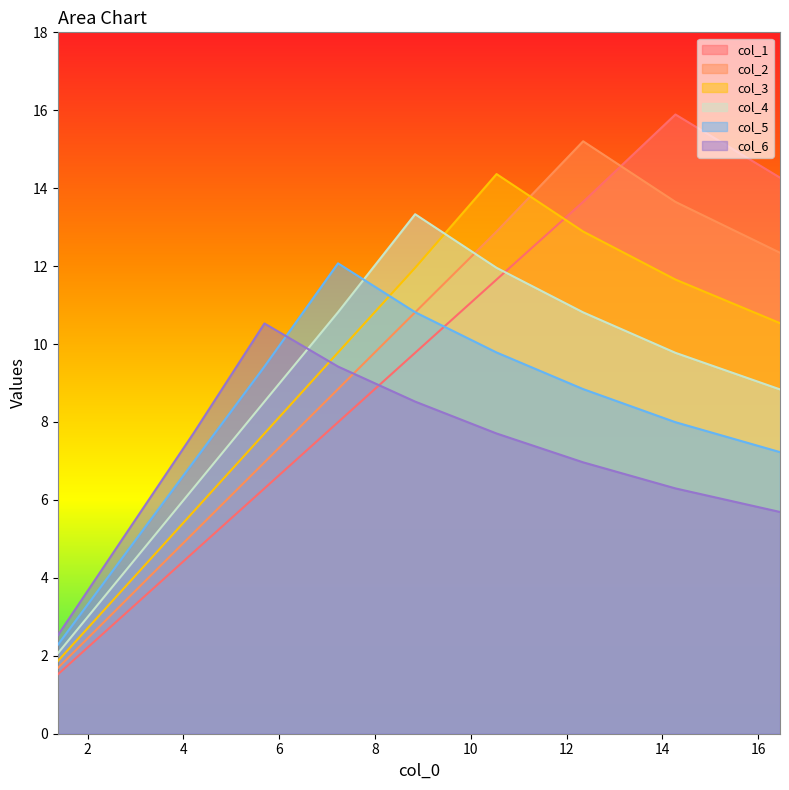

At which category is the sum across all series the highest?

4